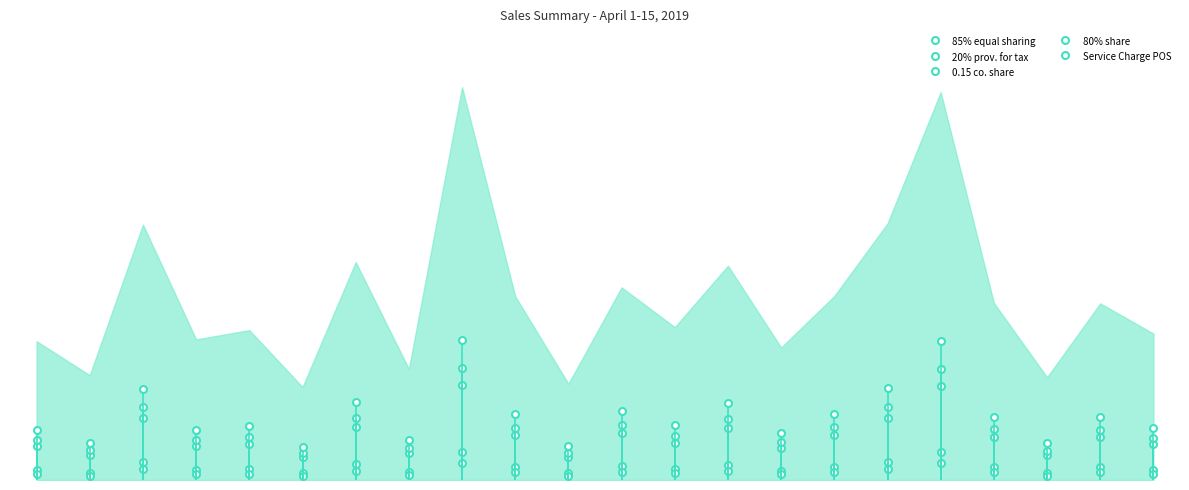

What position from the right is 12754.5?

15